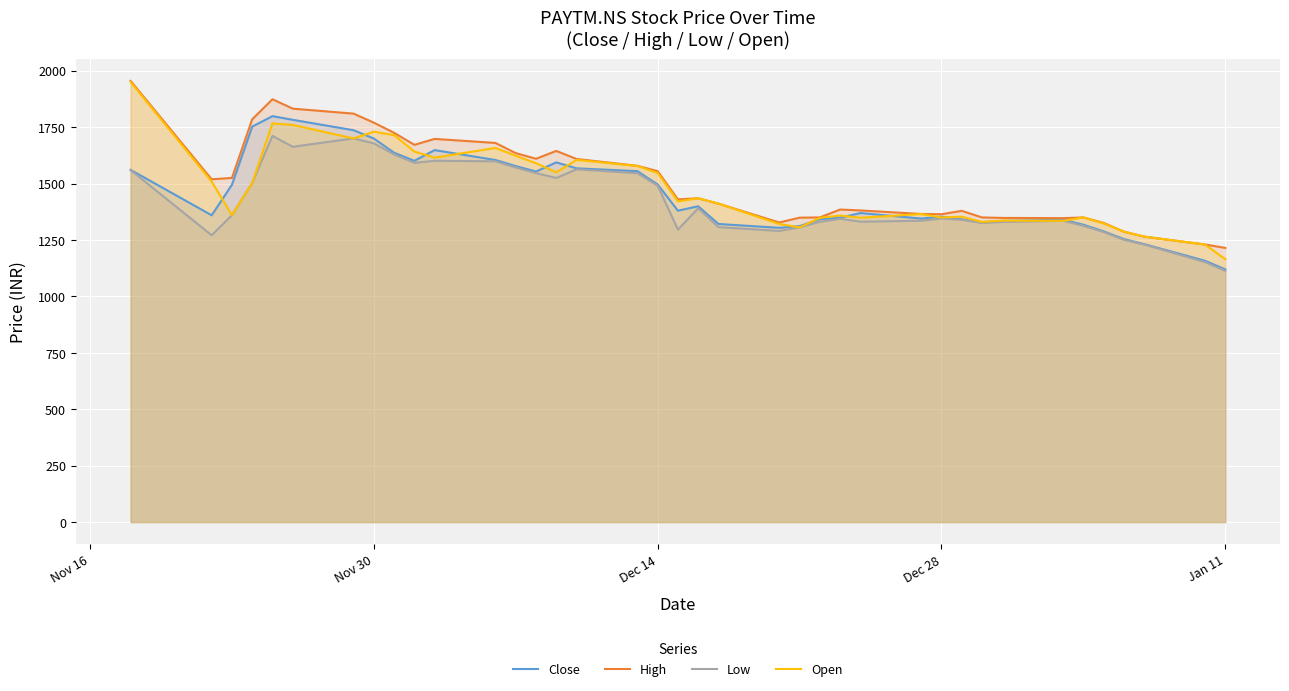

Reading left to right, transcribe all the data shown in this chart.

Close: 1560.8	1359.6	1494.7	1752.4	1798.8	1782.6	1736.4	1699.6	1636.7	1600.8	1648.3	1604.4	1577.5	1553.4	1593.9	1567.6	1555.1	1496.1	1379.9	1399.3	1321.0	1304.0	1311.4	1342.2	1348.8	1369.6	1344.9	1353.5	1341.6	1327.9	1334.6	1339.8	1317.8	1288.3	1254.1	1231.6	1158.1	1119.7
High: 1955.0	1519.0	1525.0	1785.0	1873.7	1832.0	1810.0	1770.0	1725.0	1671.7	1698.0	1680.1	1635.0	1610.0	1644.7	1609.0	1578.8	1555.1	1429.9	1435.0	1411.0	1327.6	1348.9	1350.0	1385.0	1381.0	1365.3	1364.2	1379.2	1350.0	1347.8	1346.8	1350.0	1325.7	1287.0	1265.0	1230.0	1215.0
Low: 1560.0	1271.0	1360.0	1502.9	1711.1	1663.0	1700.0	1678.2	1629.2	1592.0	1601.0	1598.7	1571.0	1546.2	1525.1	1563.0	1546.1	1490.8	1296.0	1390.6	1307.0	1290.0	1306.0	1330.6	1344.0	1331.2	1335.3	1345.0	1340.0	1325.1	1330.1	1335.0	1313.0	1285.3	1251.0	1230.0	1152.1	1113.7
Open: 1950.0	1509.0	1360.0	1503.0	1766.7	1760.0	1700.0	1729.9	1715.0	1642.0	1615.0	1658.0	1623.3	1590.2	1550.0	1605.0	1578.0	1547.0	1421.3	1435.0	1411.0	1321.0	1306.0	1348.1	1358.4	1348.7	1365.0	1350.0	1353.5	1330.0	1336.0	1335.0	1350.0	1323.5	1287.0	1265.0	1230.0	1165.0